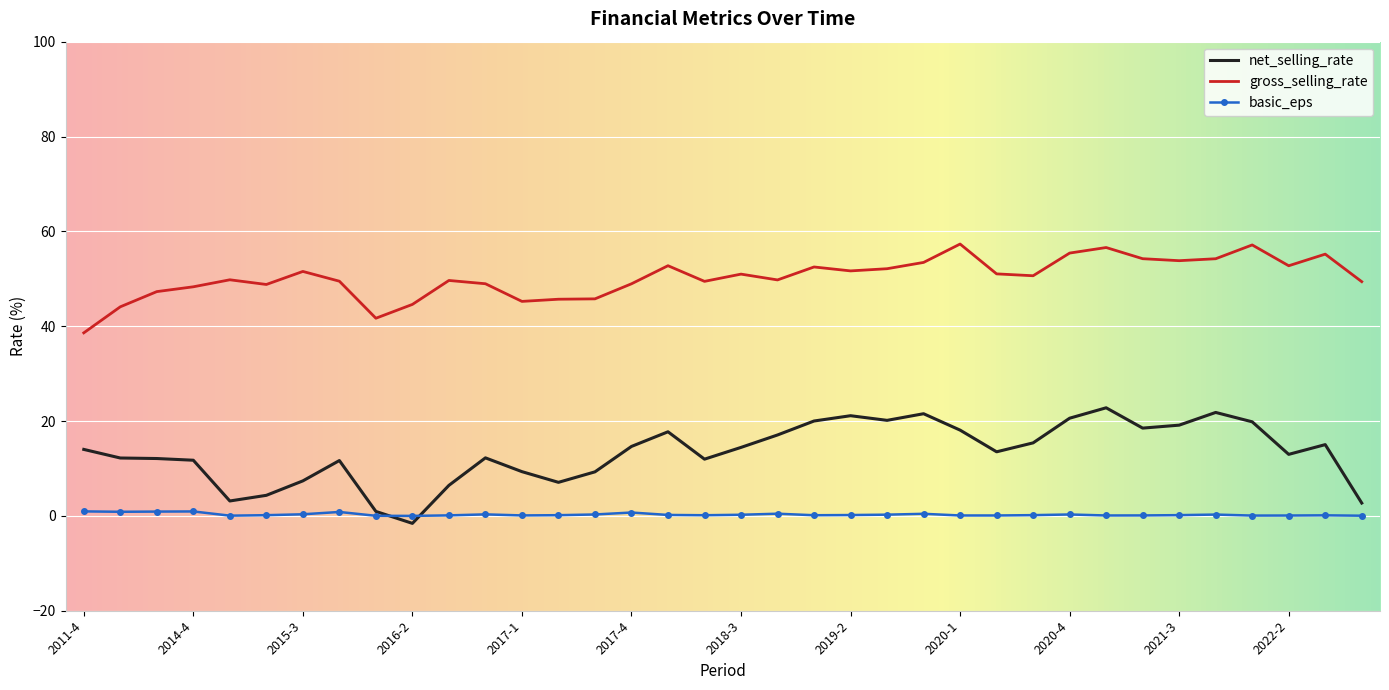

Which series has the largest total across all categories?

gross_selling_rate